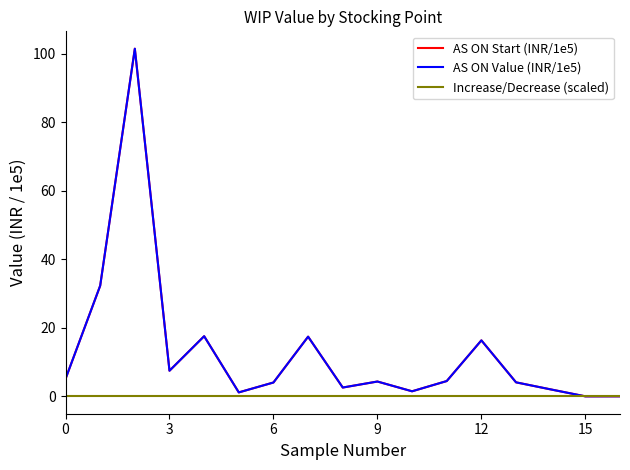

Is this an area chart (filled region under the line)?

No